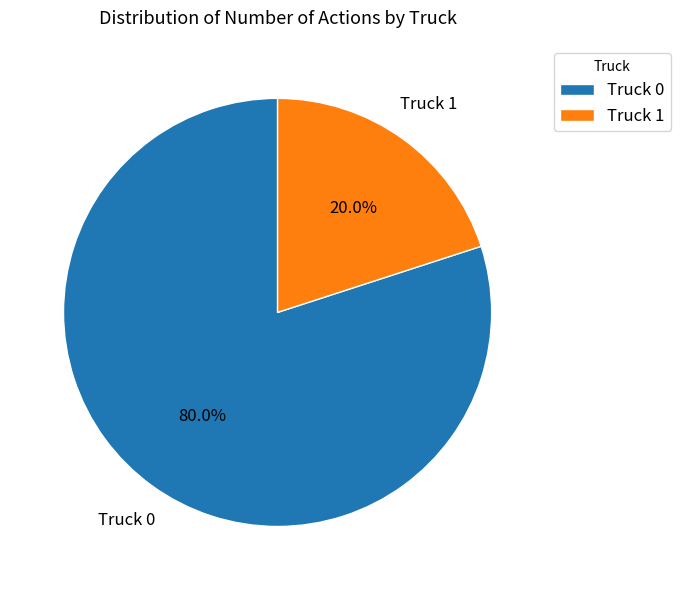

What portion of the pie excludes Truck 0?

20.0%